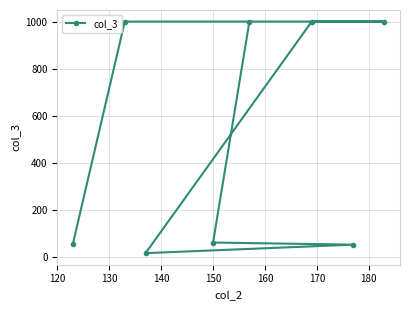

What is the average value?

524